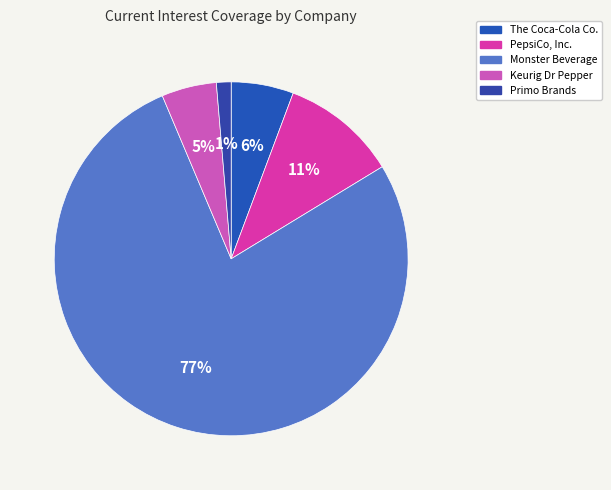

How many slices are in this pie chart?

5